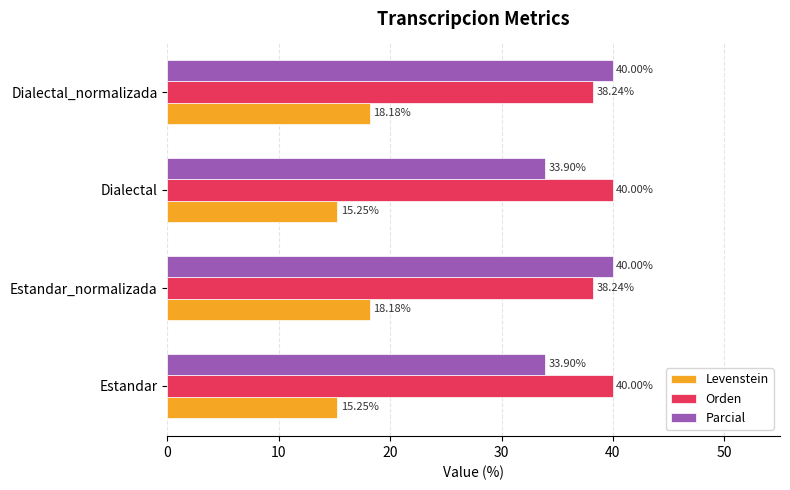

Which series has the widest spread of values?

Parcial